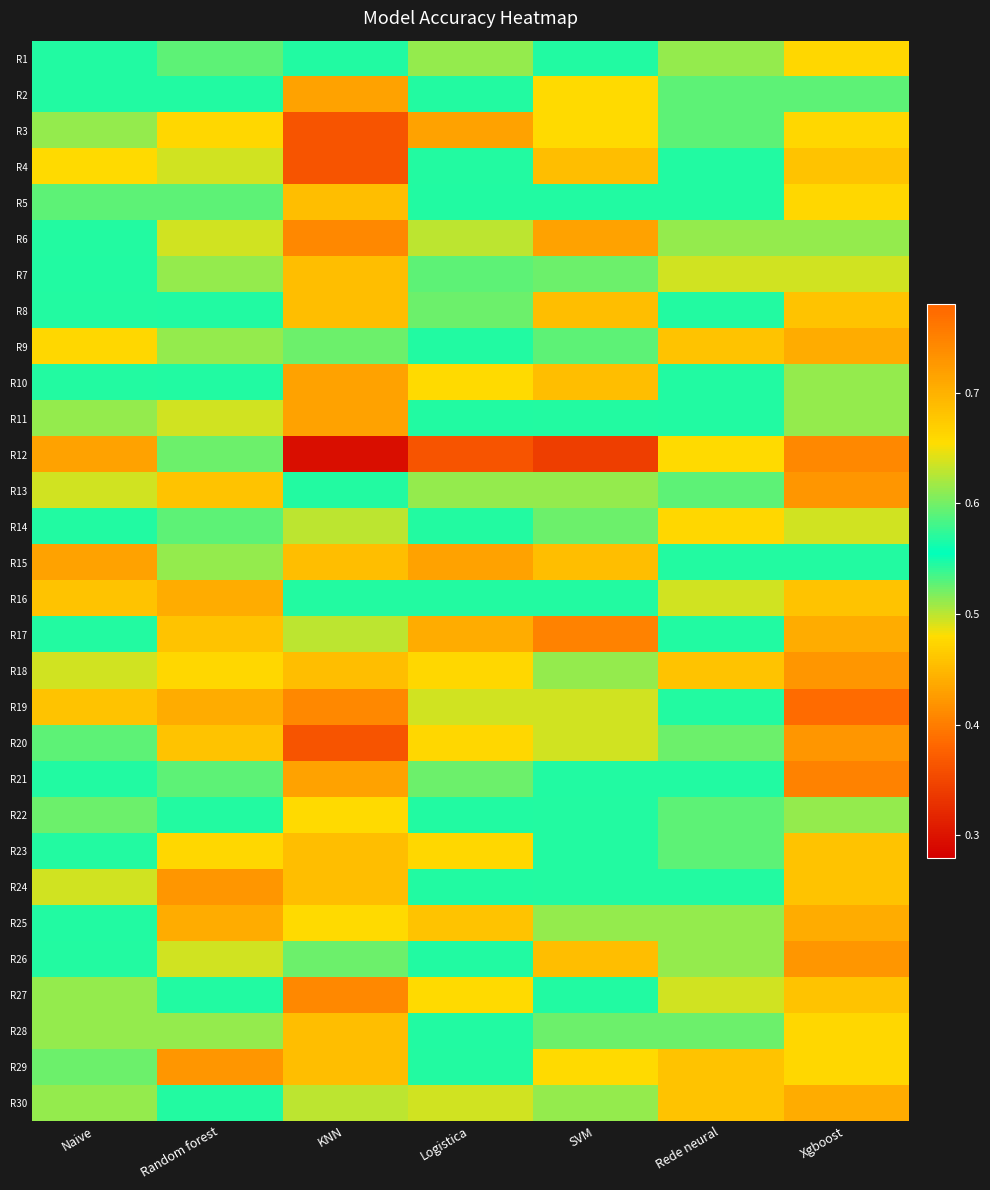

What is the smallest value displayed?

0.3